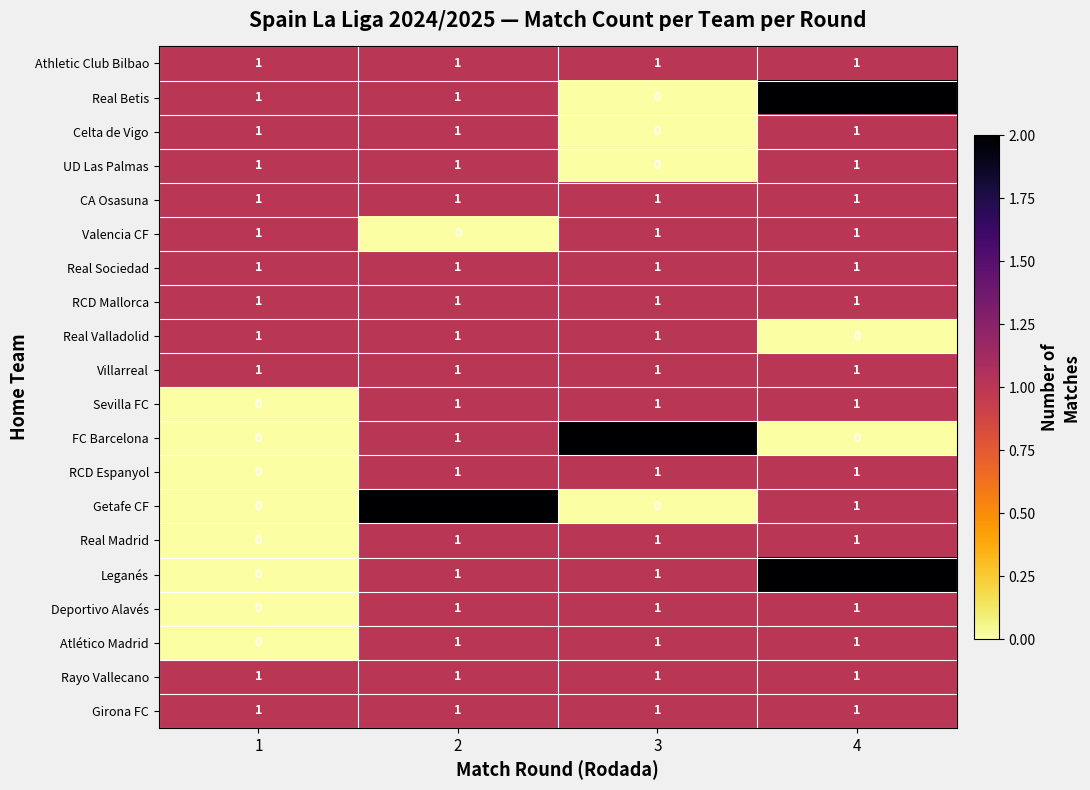

How many Real Madrid values are between 1 and 2?

3